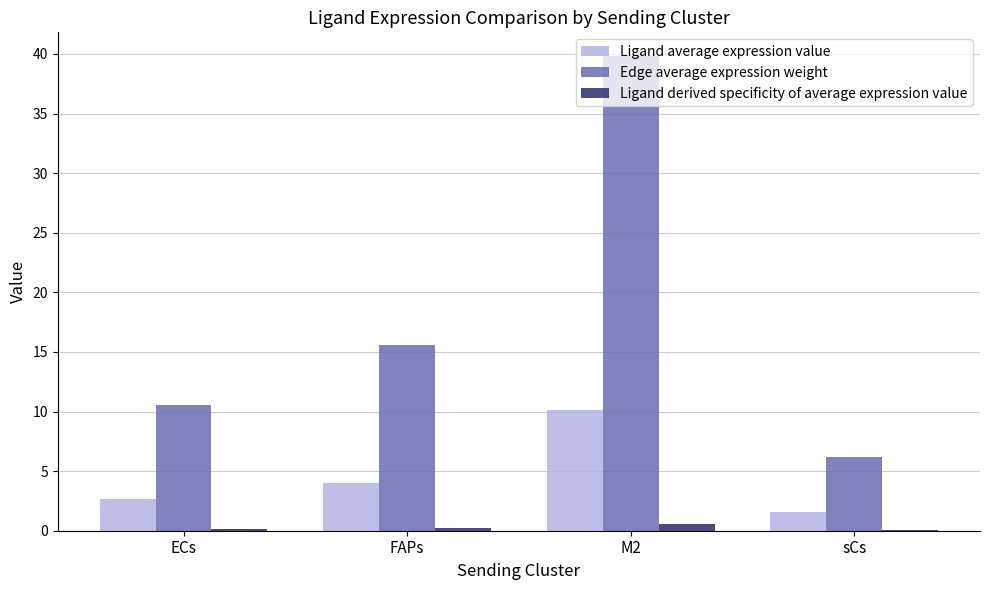

What is the total value across all series at FAPs?

19.8